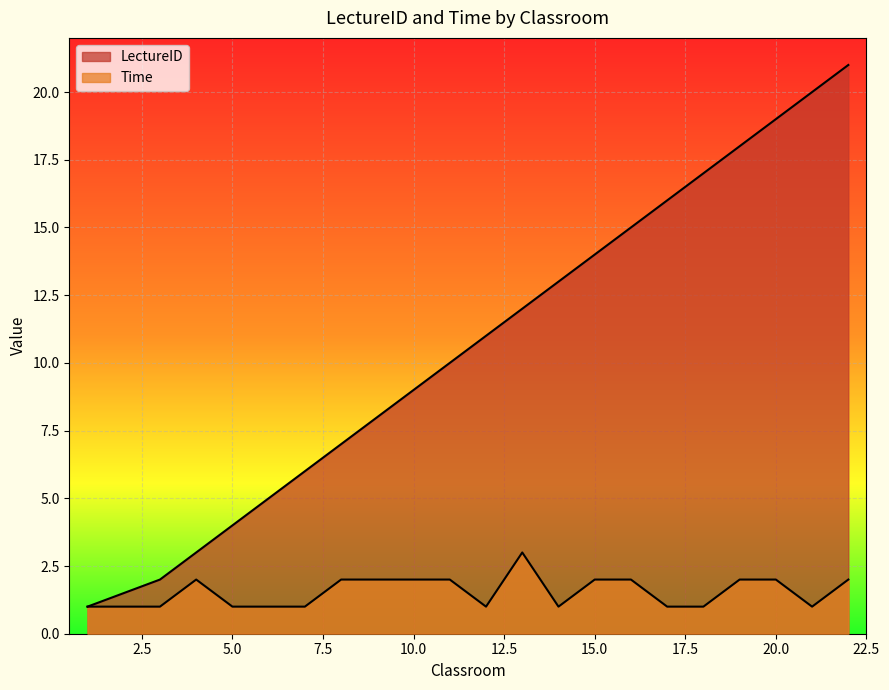

True or false: Time and LectureID intersect in this chart.

False